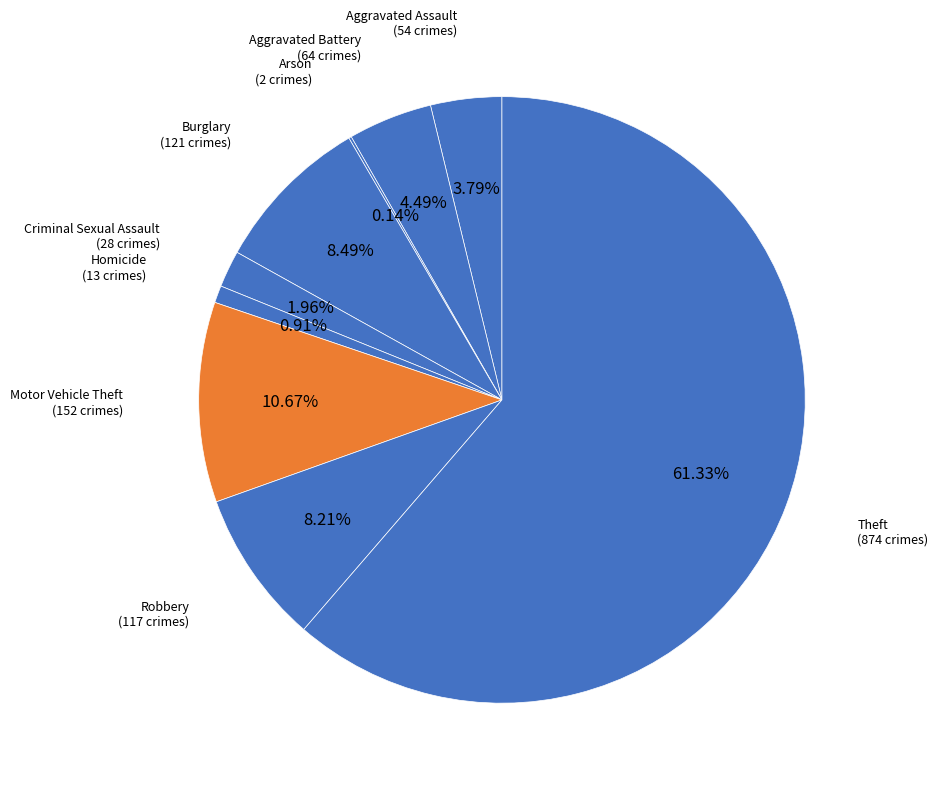

Rank the categories by value from highest to lowest.

Theft, Motor Vehicle Theft, Burglary, Robbery, Aggravated Battery, Aggravated Assault, Criminal Sexual Assault, Homicide, Arson